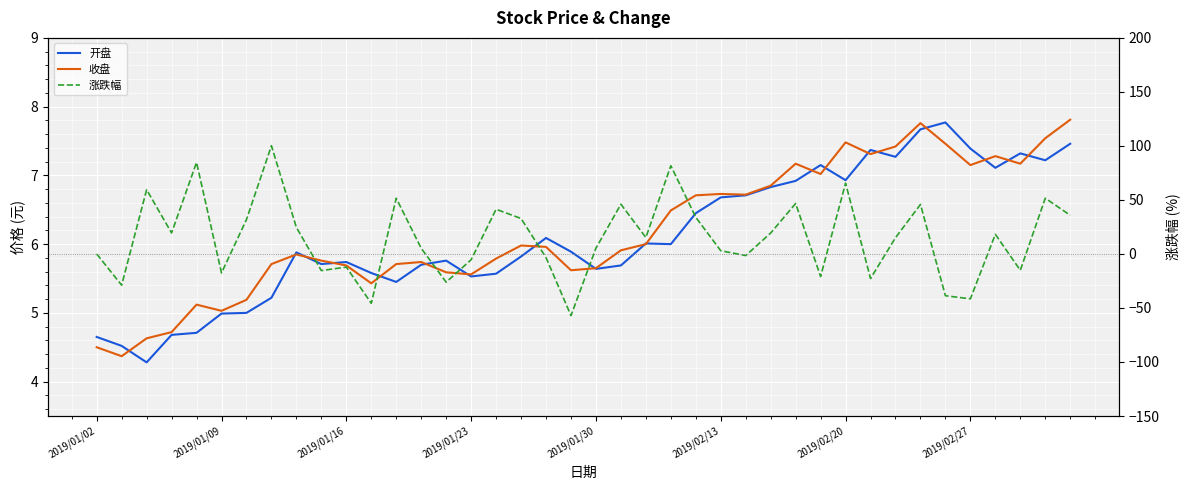

What is the difference between the maximum and second lowest values in the 收盘 series?

3.3